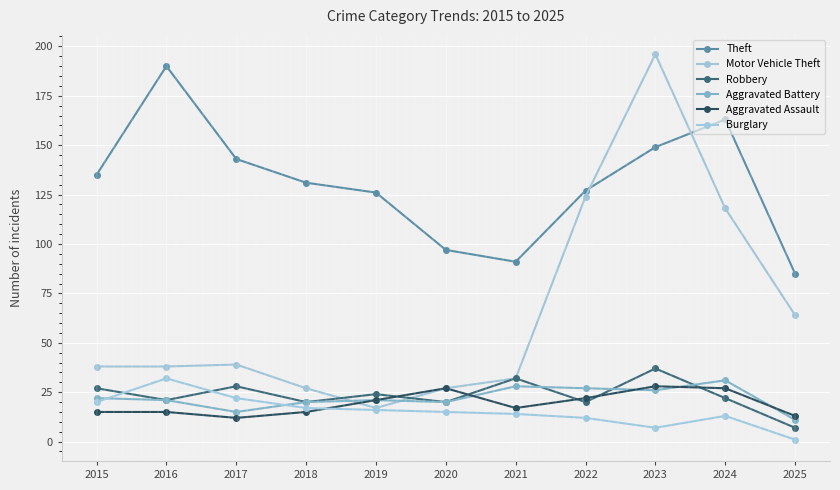

Reading left to right, what are all the values shown in this chart?

Theft: 2015=135	2016=190	2017=143	2018=131	2019=126	2020=97	2021=91	2022=127	2023=149	2024=163	2025=85
Motor Vehicle Theft: 2015=38	2016=38	2017=39	2018=27	2019=17	2020=27	2021=32	2022=124	2023=196	2024=118	2025=64
Robbery: 2015=27	2016=21	2017=28	2018=20	2019=24	2020=20	2021=32	2022=20	2023=37	2024=22	2025=7
Aggravated Battery: 2015=22	2016=21	2017=15	2018=20	2019=21	2020=20	2021=28	2022=27	2023=26	2024=31	2025=11
Aggravated Assault: 2015=15	2016=15	2017=12	2018=15	2019=21	2020=27	2021=17	2022=22	2023=28	2024=27	2025=13
Burglary: 2015=20	2016=32	2017=22	2018=17	2019=16	2020=15	2021=14	2022=12	2023=7	2024=13	2025=1